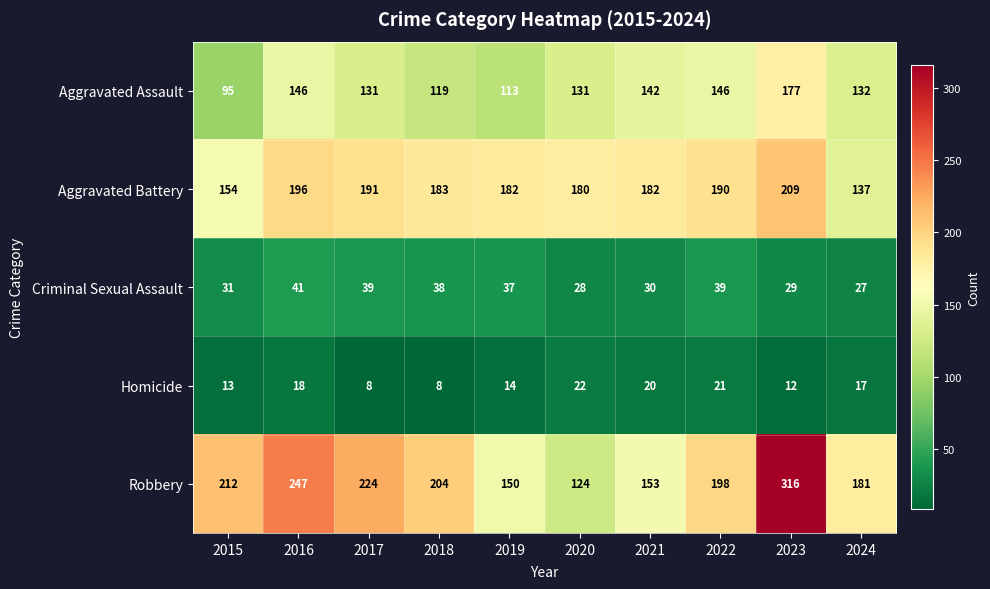

At which category is the sum across all series the highest?

2023